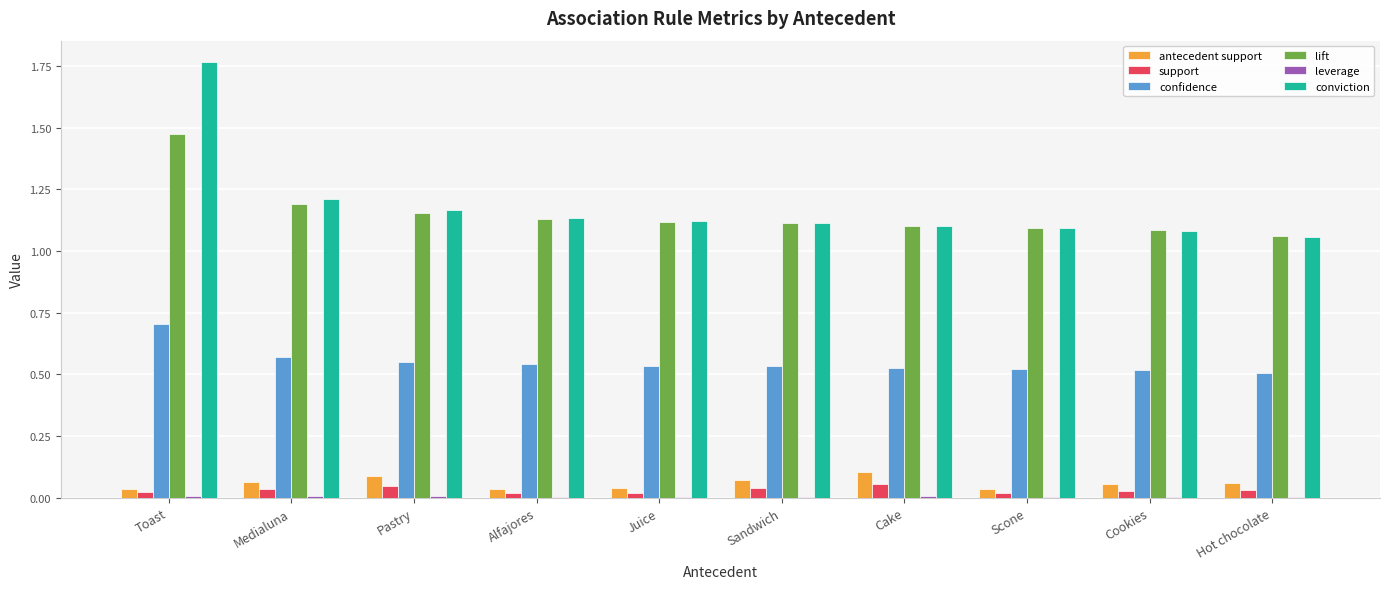

The conviction series shows 1.1 at Cookies. True or false?

True